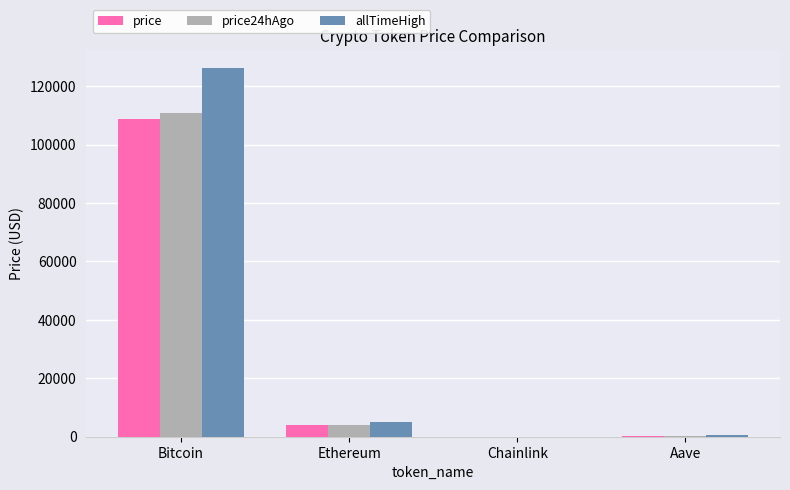

Which series changed the most between Bitcoin and Ethereum?

allTimeHigh